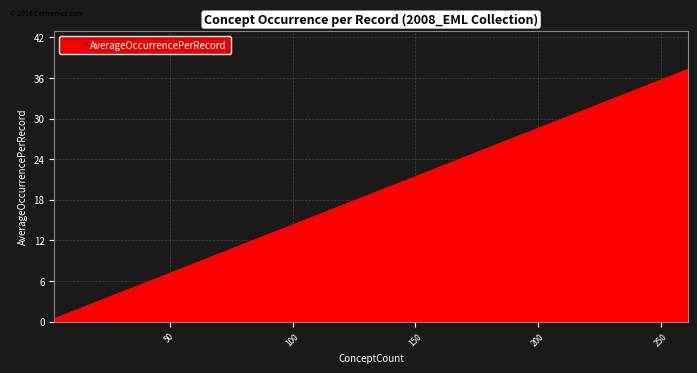

Read the value at 201.

28.7